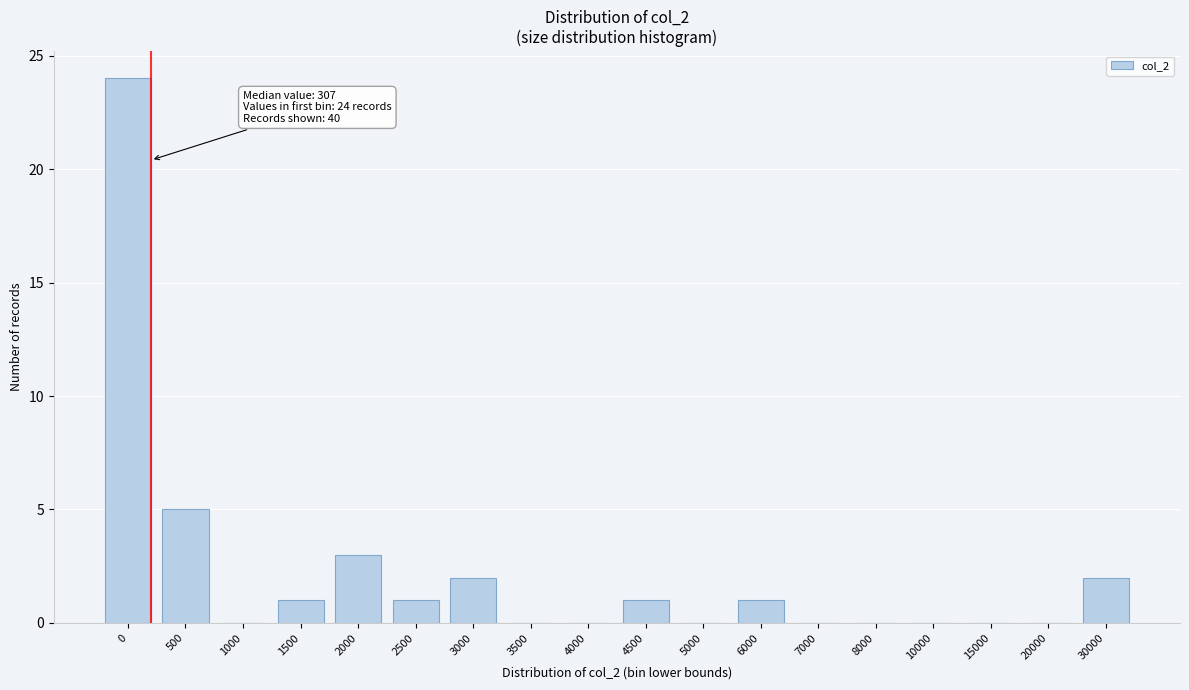

Reading left to right, transcribe all the data shown in this chart.

0=24	500=5	1000=0	1500=1	2000=3	2500=1	3000=2	3500=0	4000=0	4500=1	5000=0	6000=1	7000=0	8000=0	10000=0	15000=0	20000=0	30000=2